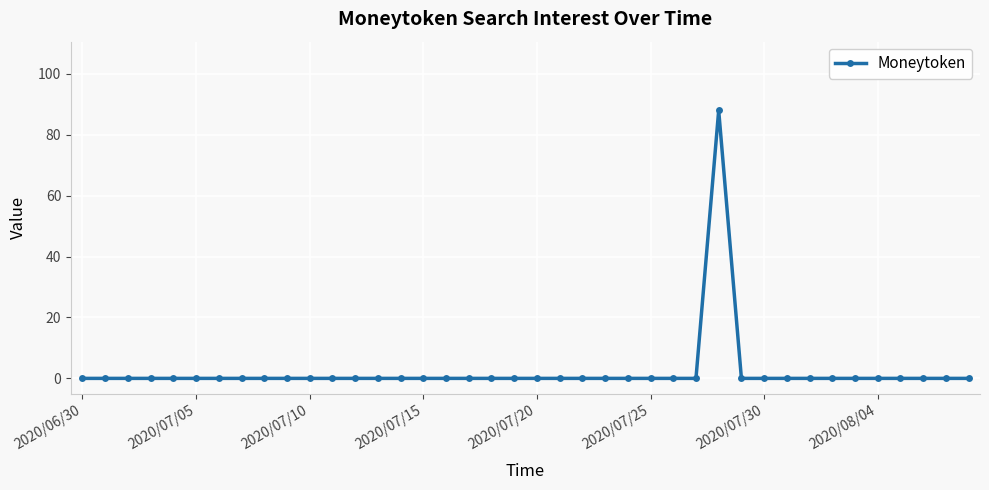

What is the greatest value displayed?

88